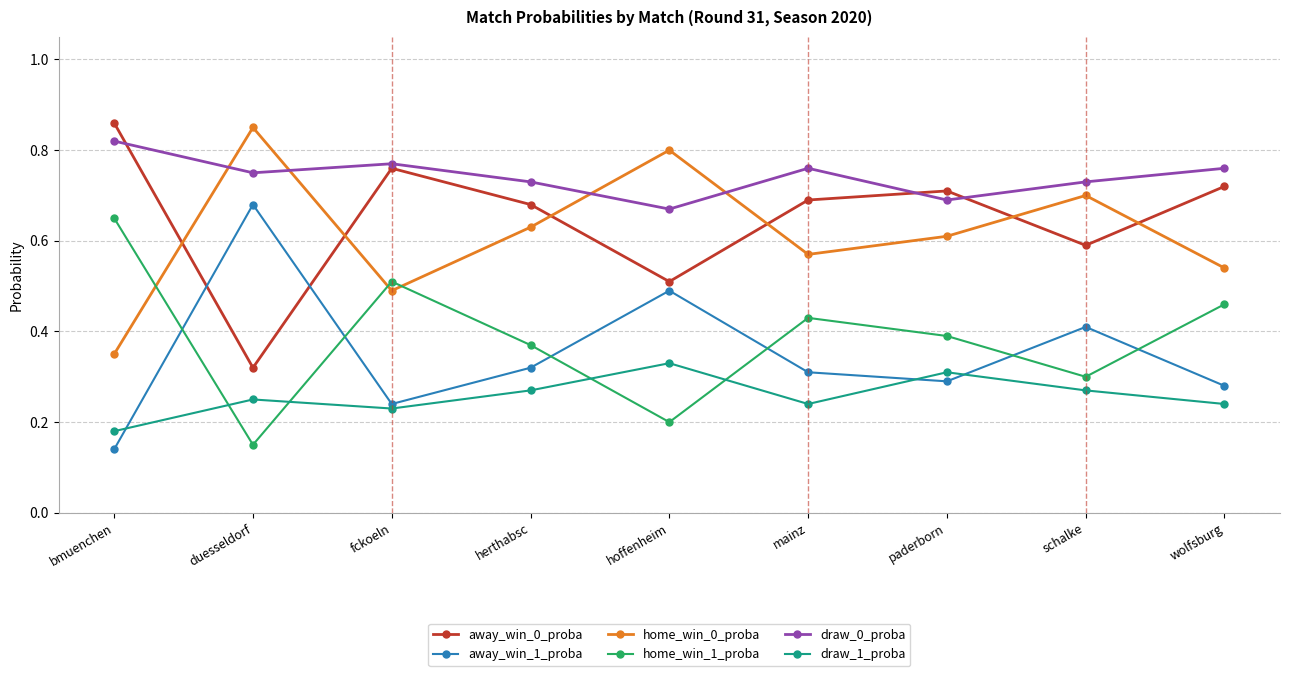

At which label is home_win_0_proba closest to 0?

bmuenchen